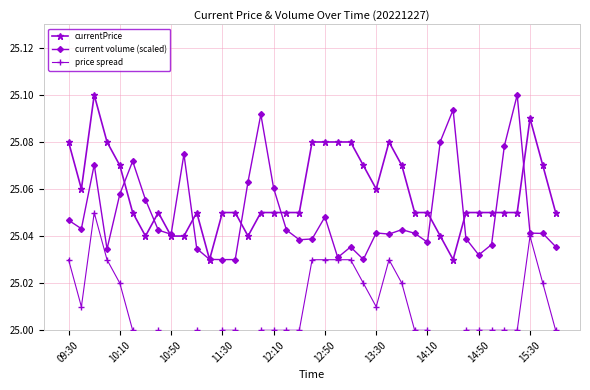

True or false: current volume (scaled) has more than 0 interior local peaks.

True